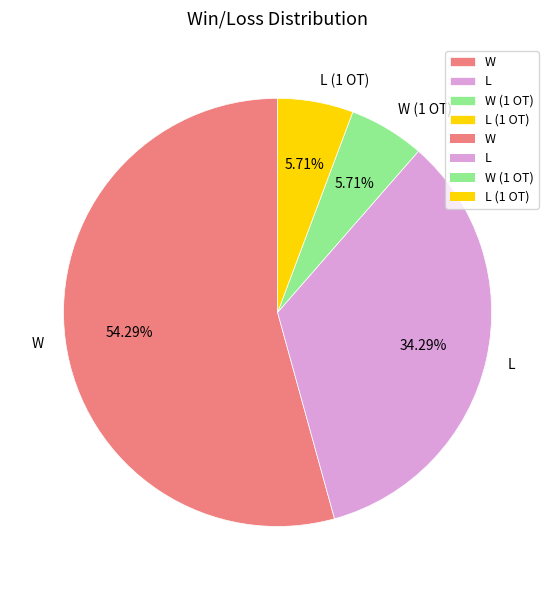

What is the largest slice in the pie chart?

W